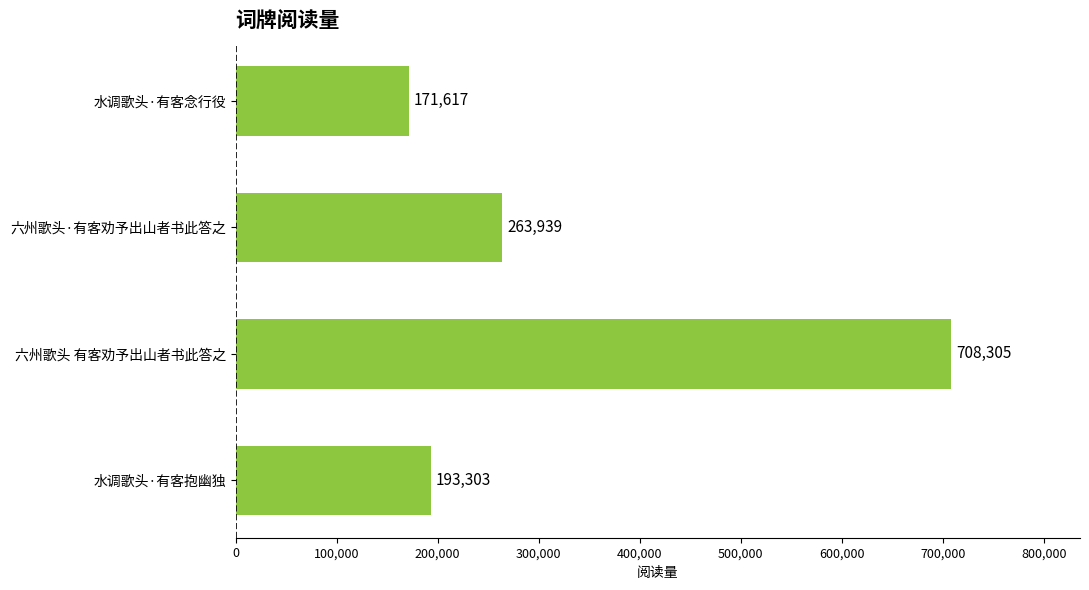

Reading bottom to top, transcribe all the data shown in this chart.

水调歌头·有客抱幽独=193303	六州歌头 有客劝予出山者书此答之=708305	六州歌头·有客劝予出山者书此答之=263939	水调歌头·有客念行役=171617